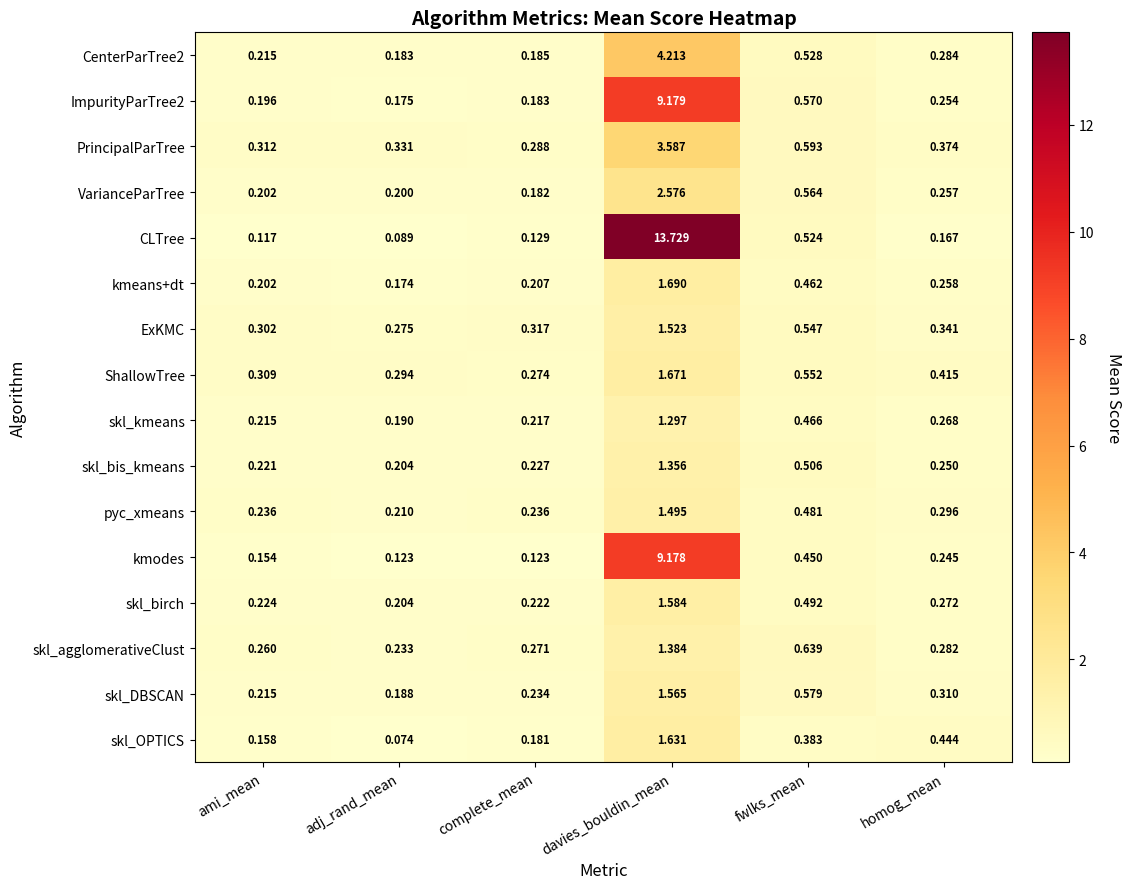

Rank the categories by kmeans+dt value from highest to lowest.

davies_bouldin_mean, fwlks_mean, homog_mean, complete_mean, ami_mean, adj_rand_mean